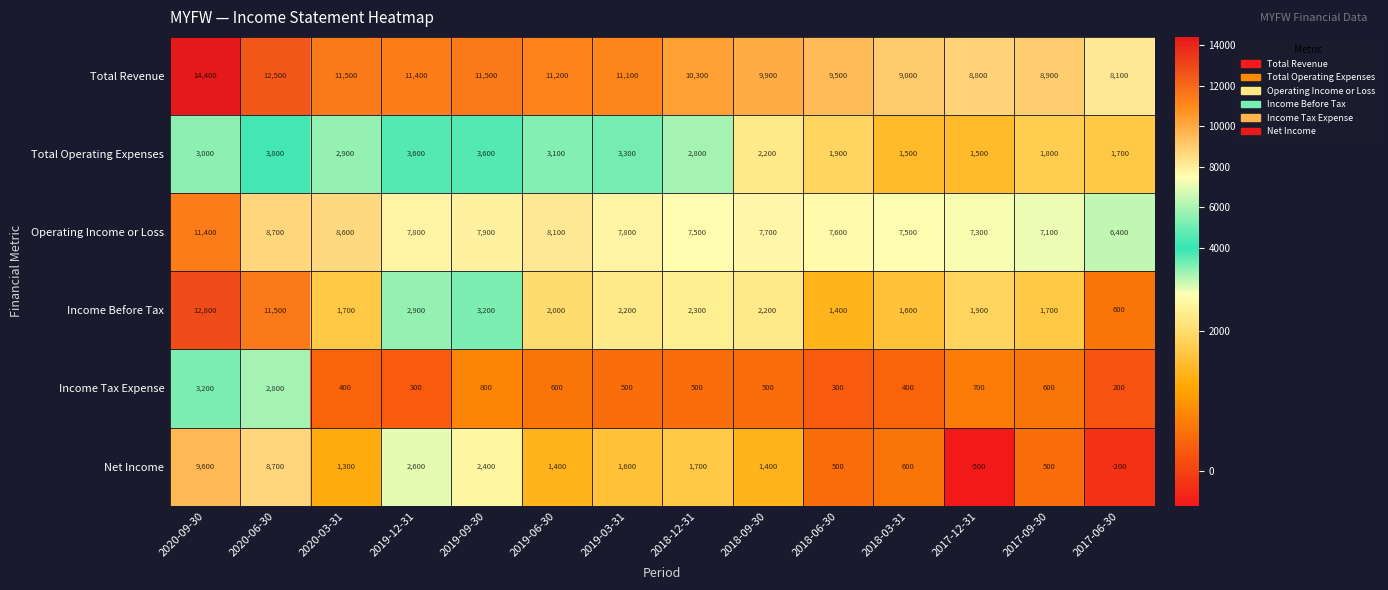

What is the minimum value shown in the chart?

-500